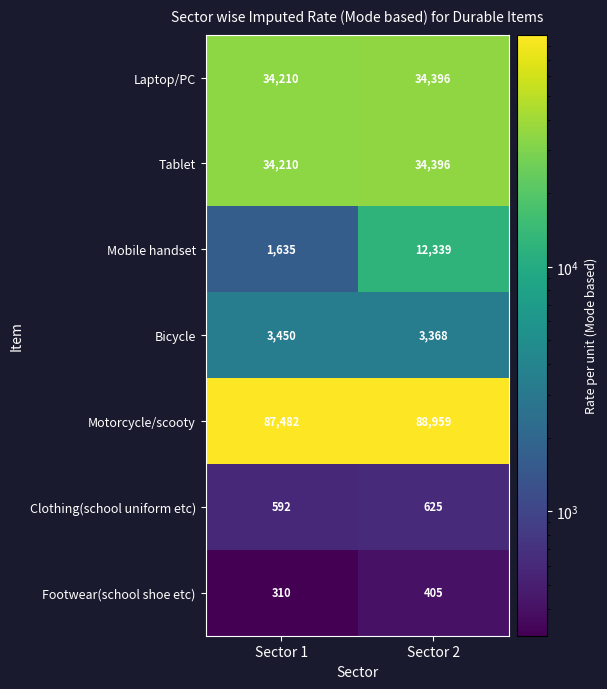

What is the sum of the Bicycle values at Sector 1 and Sector 2?

6818